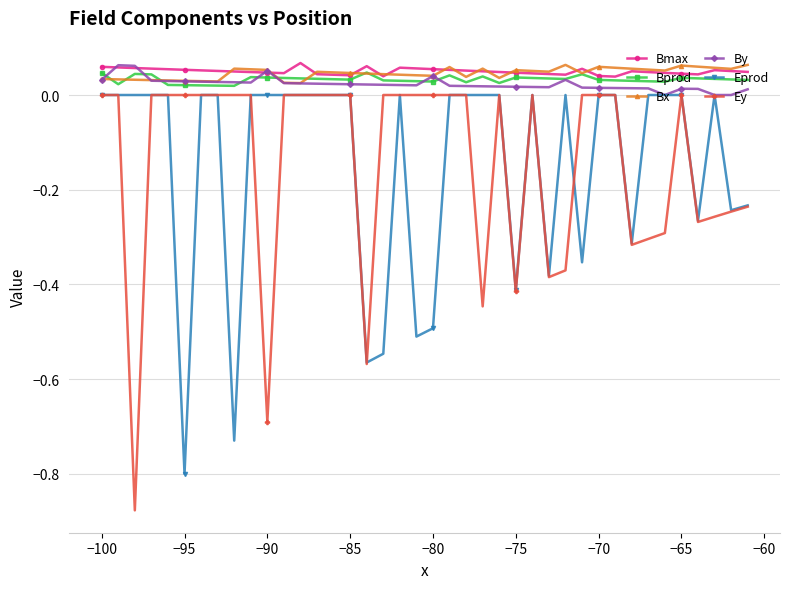

True or false: Bx has more than 0 points higher than both neighbors.

True